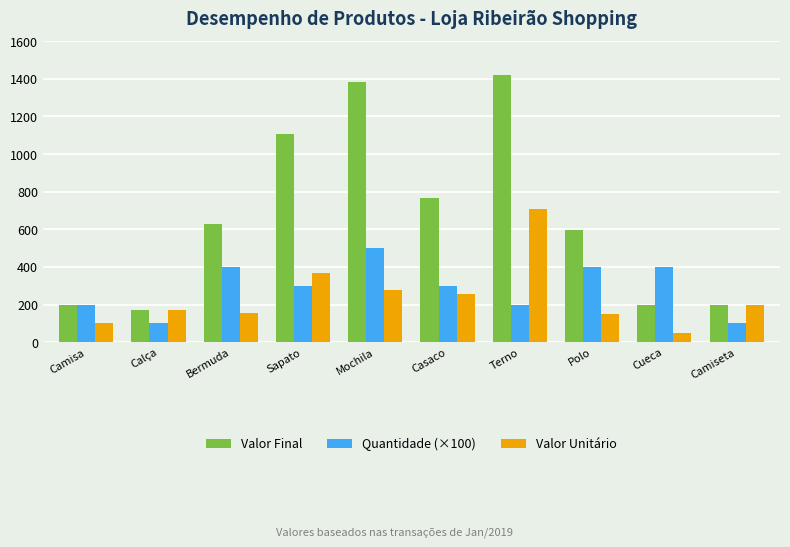

How many groups of bars are there?

10